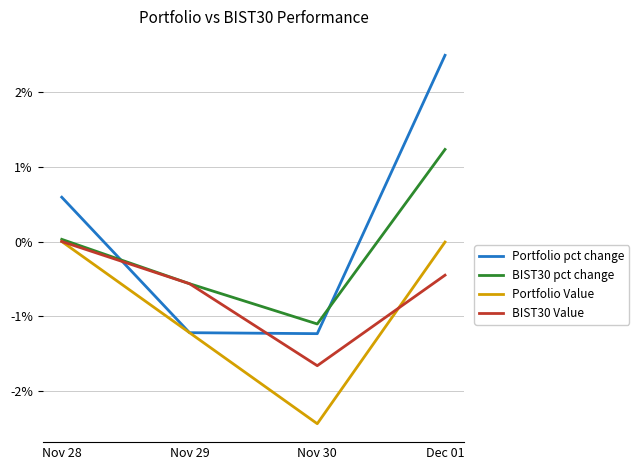

True or false: Portfolio pct change has more than 0 interior local peaks.

False